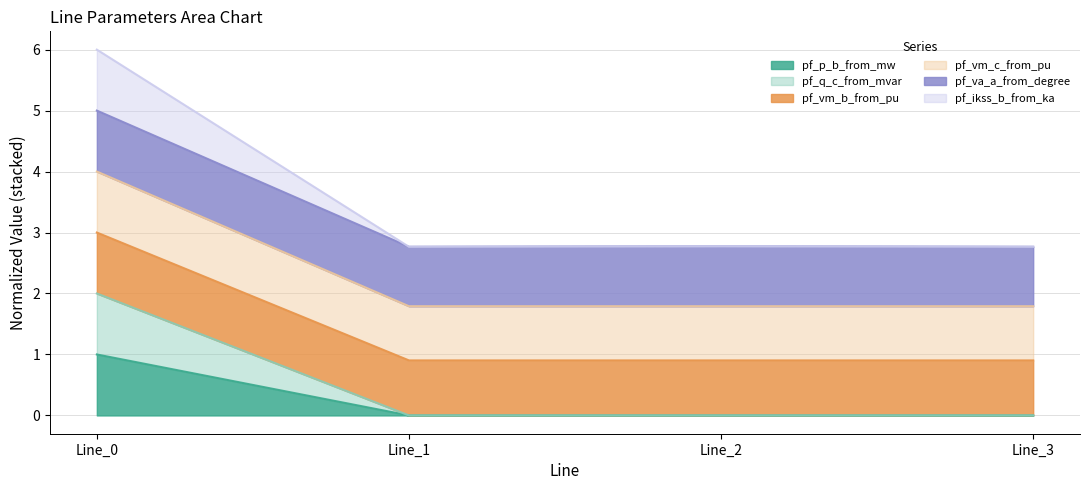

At how many categories does at least one series exceed 4?

1